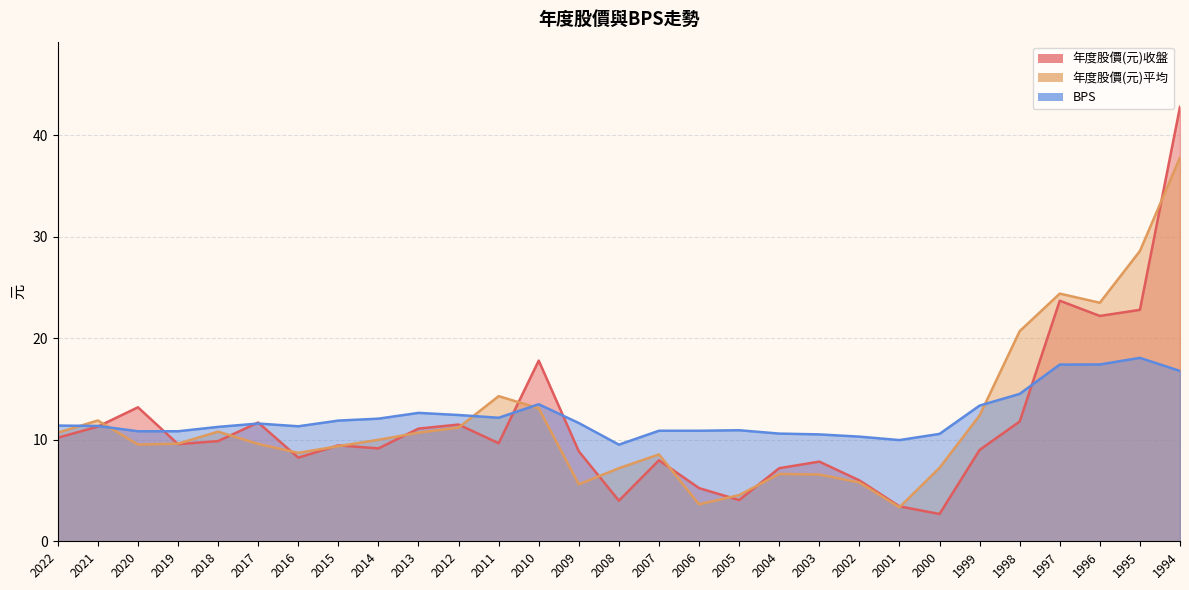

Which series has the largest total across all categories?

BPS